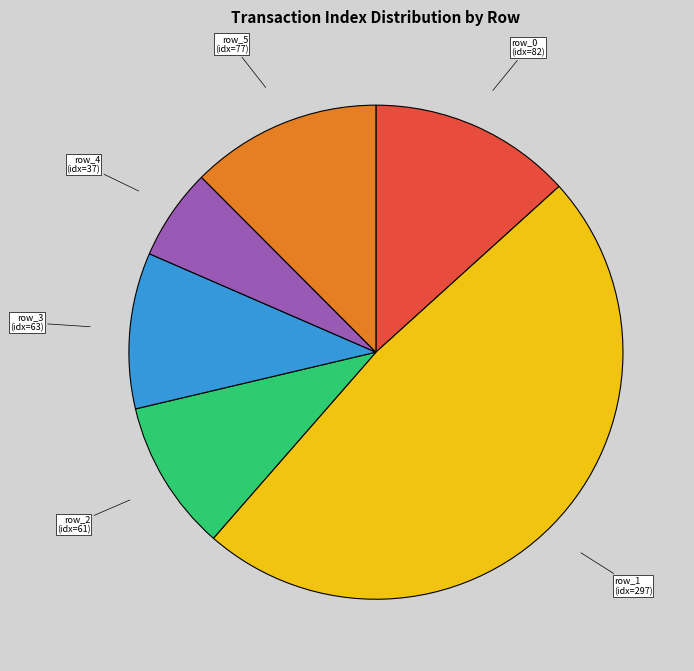

Which slice is the smallest?

row_4